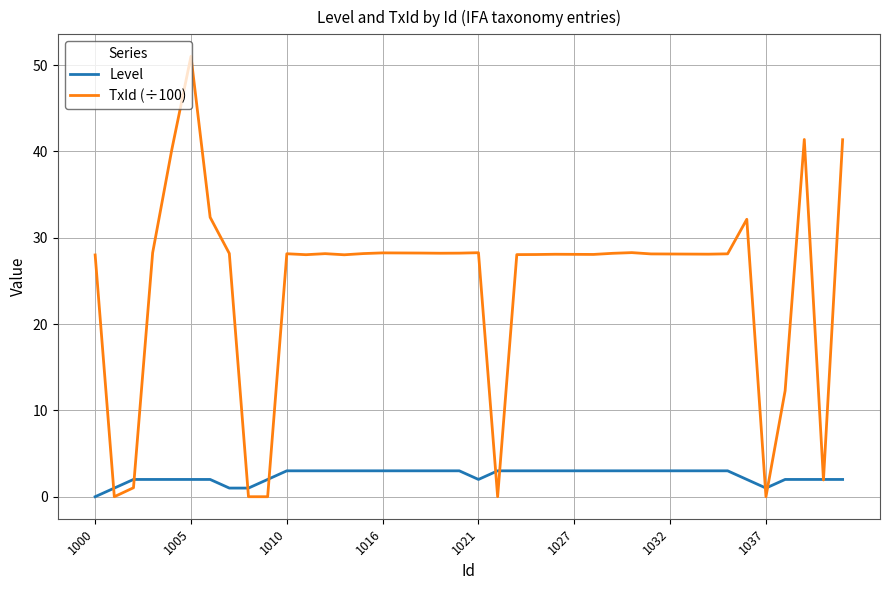

What is the maximum value shown in the chart?

51.0